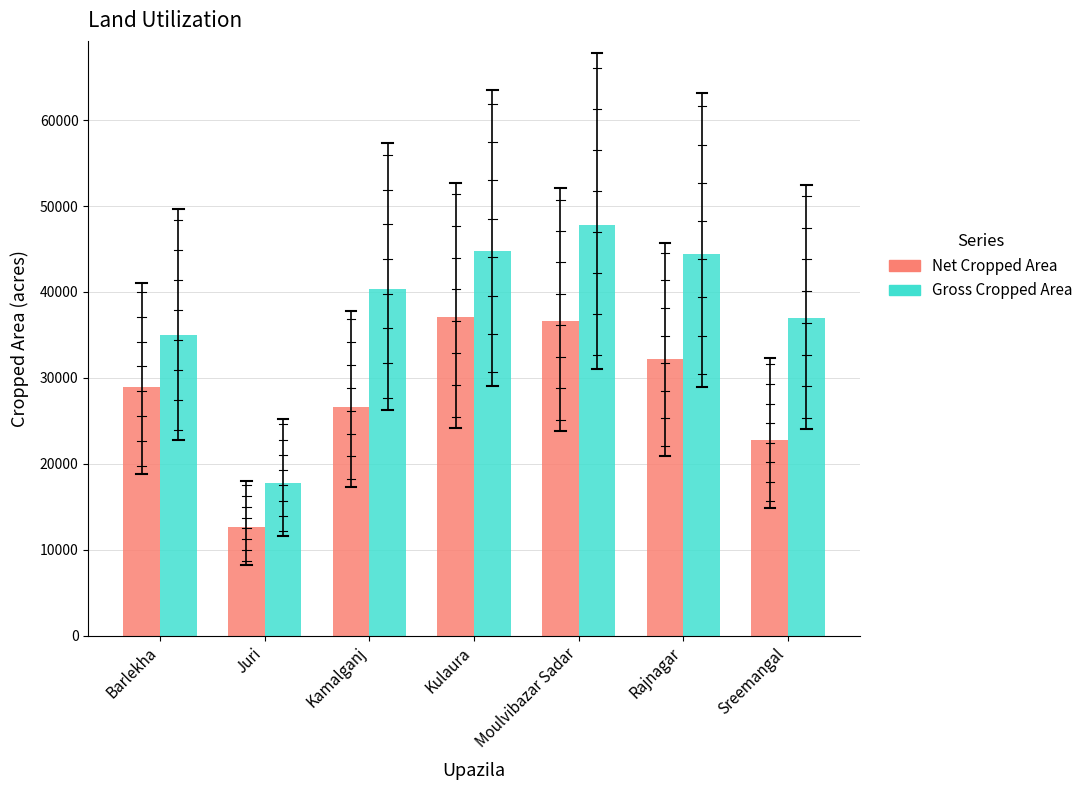

True or false: Net Cropped Area has a value of 11957 at Rajnagar.

False